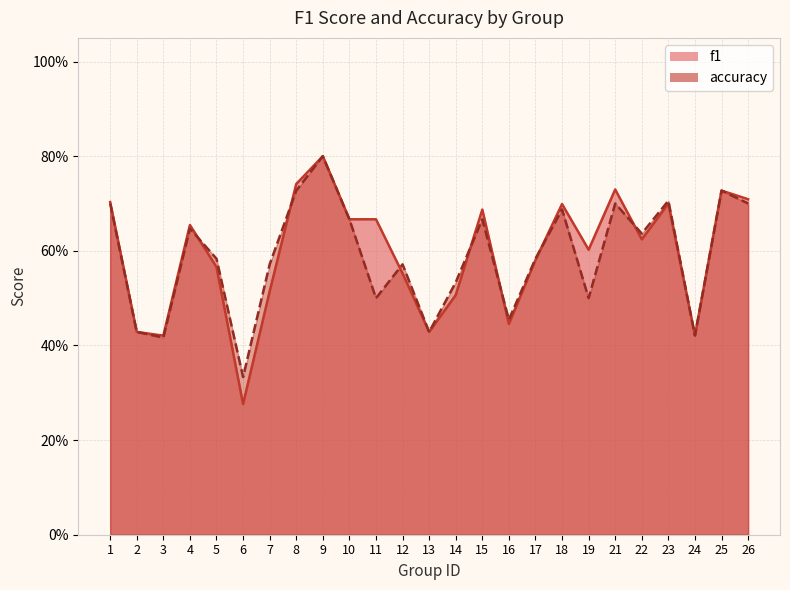

Which series has the widest spread of values?

f1